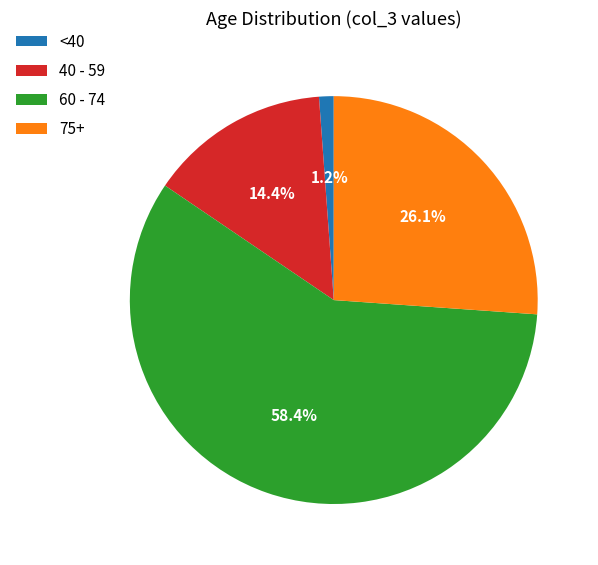

To the nearest percent, what is the average slice percentage?

25%